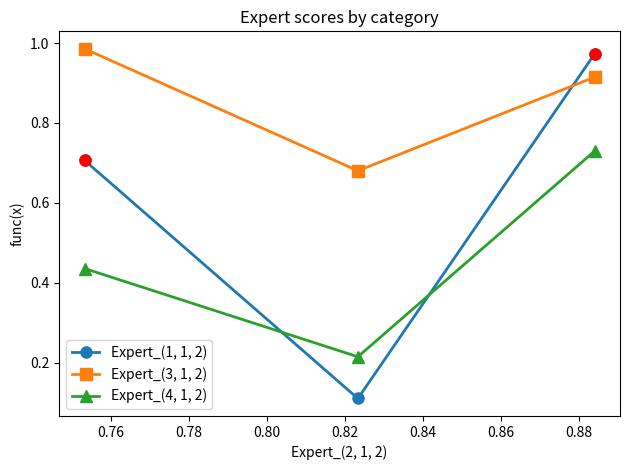

Which series has the largest total across all categories?

Expert_(3, 1, 2)